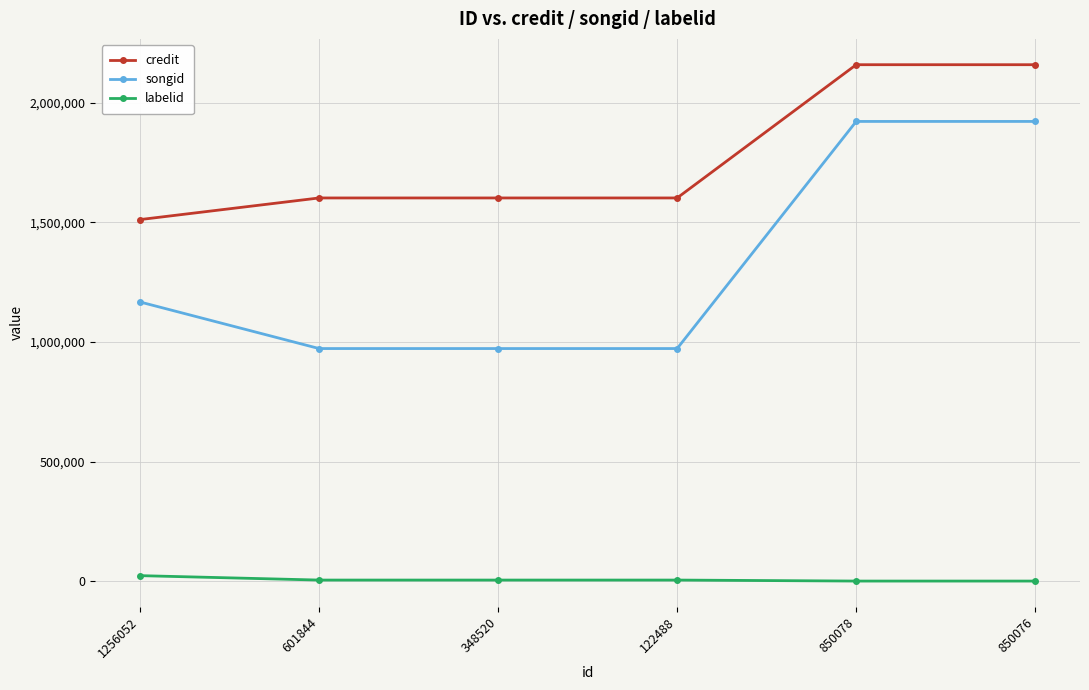

What position from the right is 850078?

2